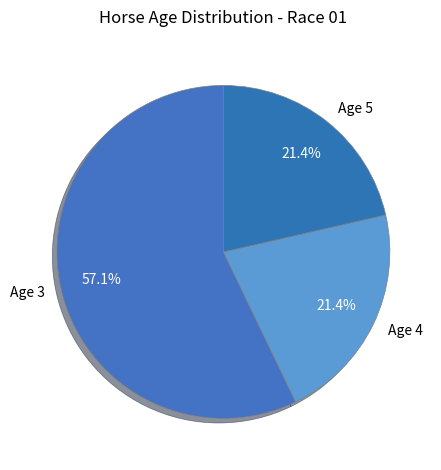

Is there any slice that represents more than half of the pie?

Yes